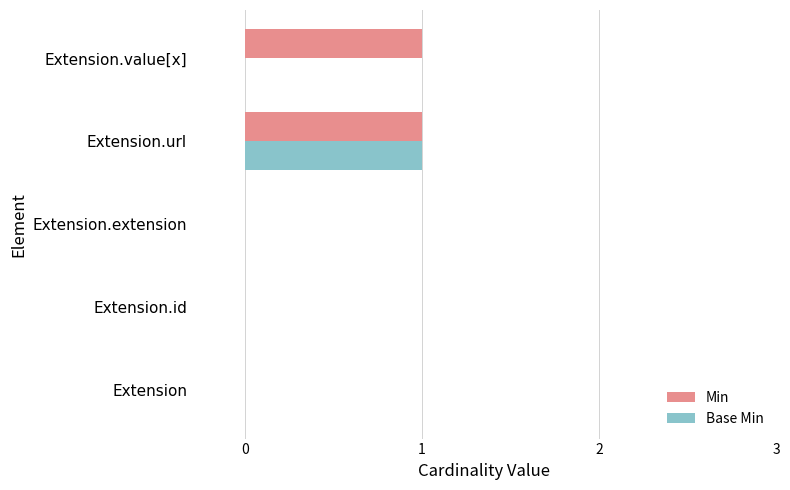

What is the sum of all Min values?

2